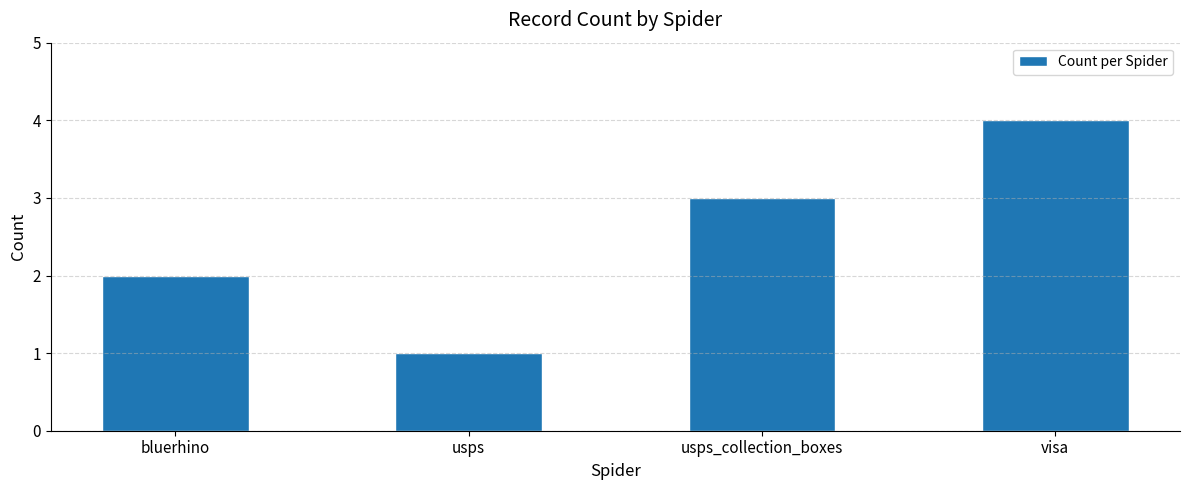

Where is the data nearest to the value 2?

bluerhino